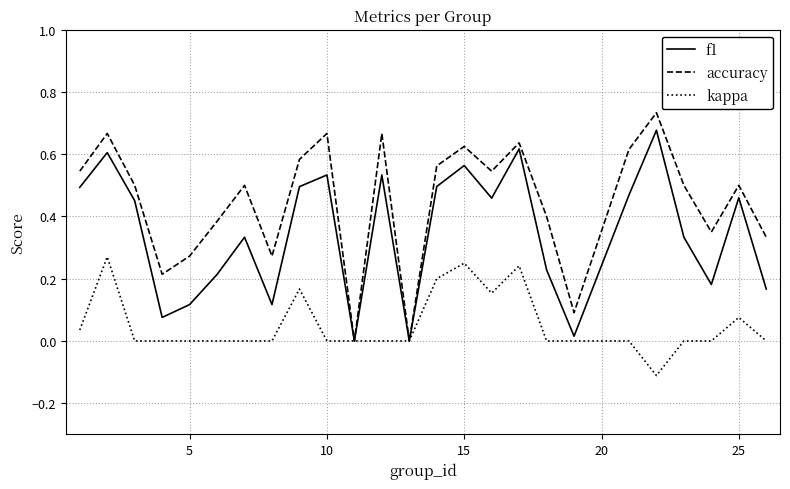

Which series has the widest spread of values?

accuracy